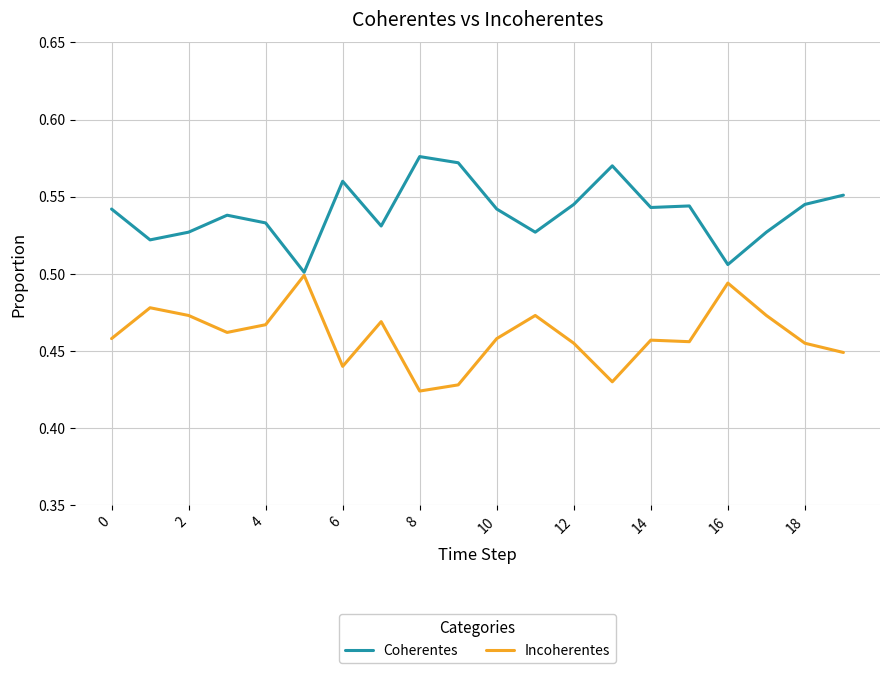

How many distinct data groups are displayed?

2